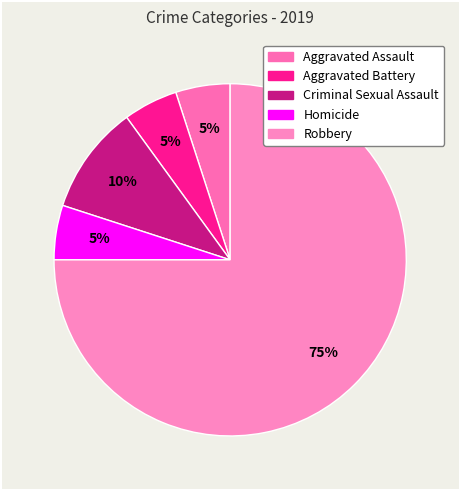

Does Criminal Sexual Assault represent more than half of the total?

No